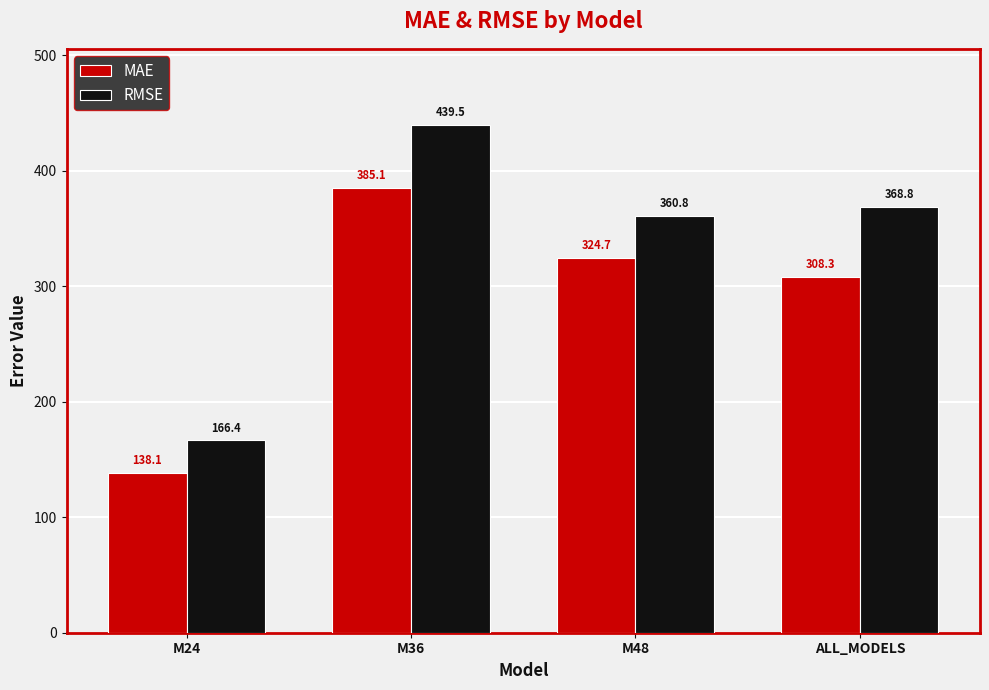

List the labels in order of MAE value, largest first.

M36, M48, ALL_MODELS, M24